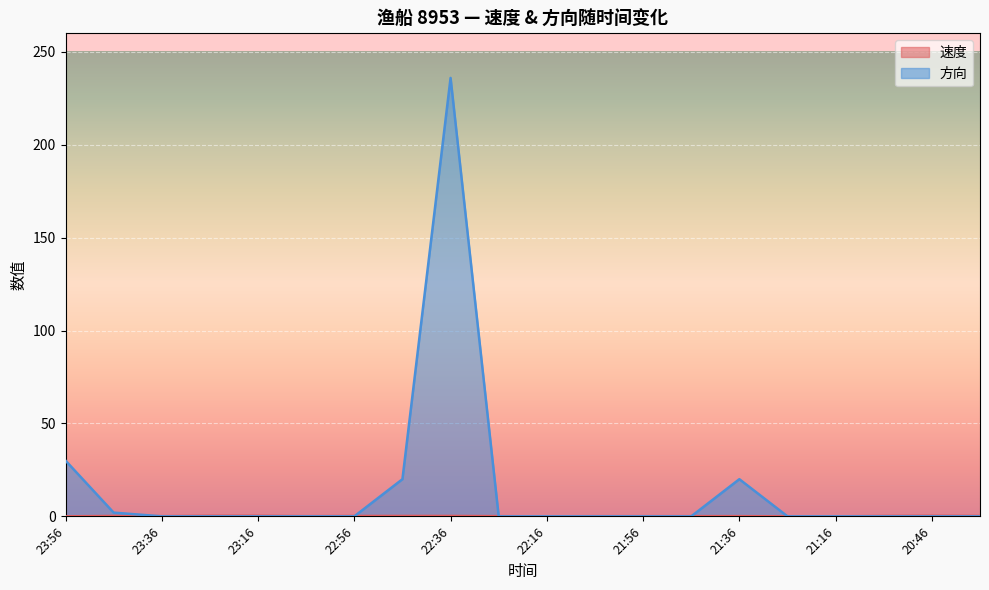

What is the greatest value displayed?

236.0